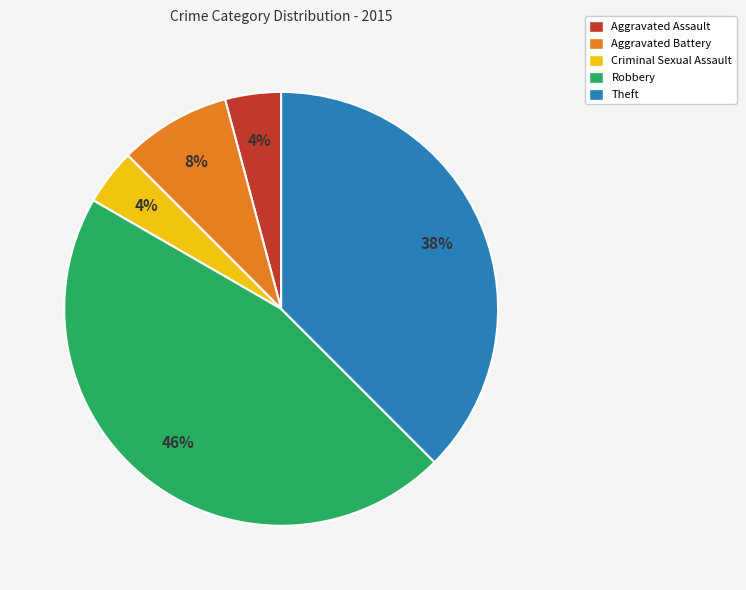

To the nearest percent, what is the difference between the largest and smallest slice percentages?

42%